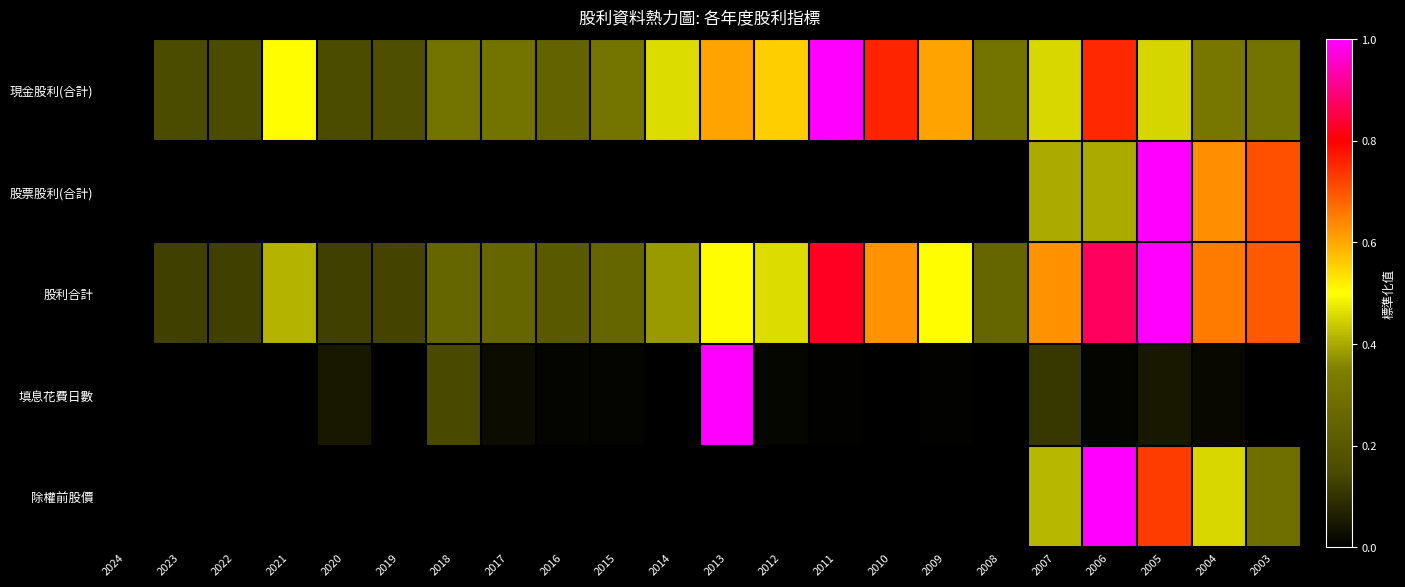

Which category has the highest value across all series?

2011